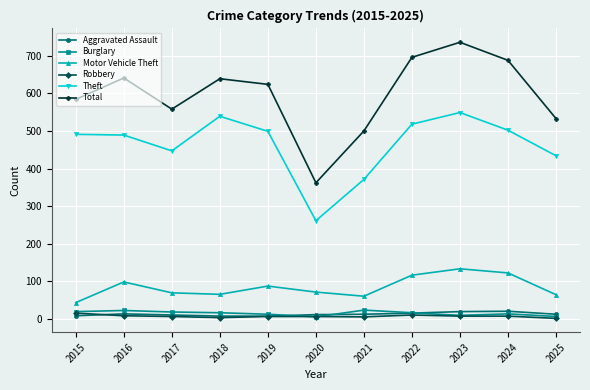

How many data points in Burglary are less than 16?

5